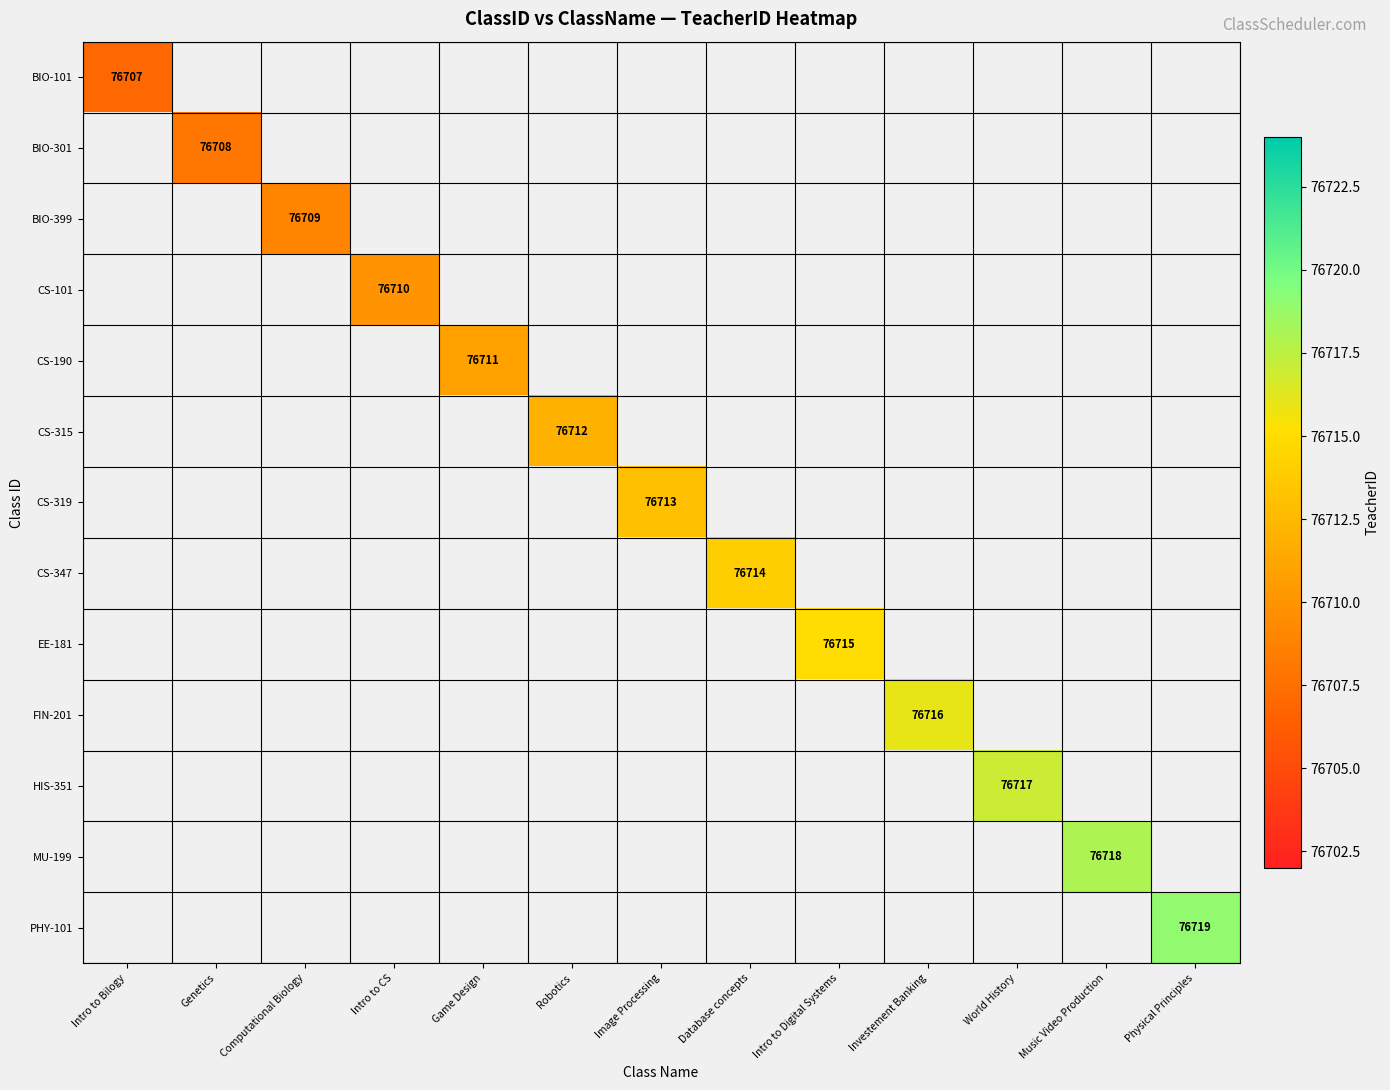

What is the smallest value displayed?

76707.0